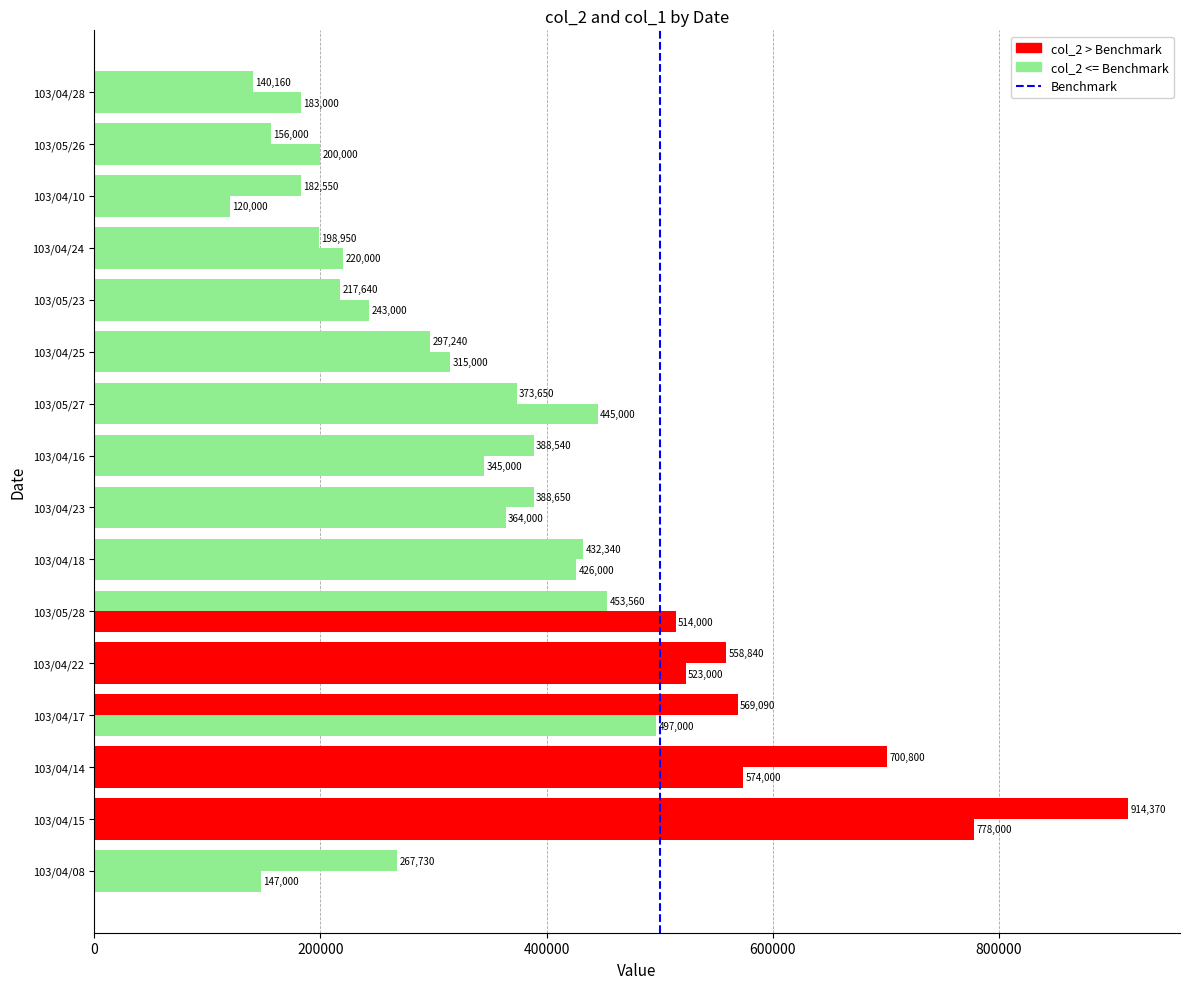

Count the number of categories in the chart.

16